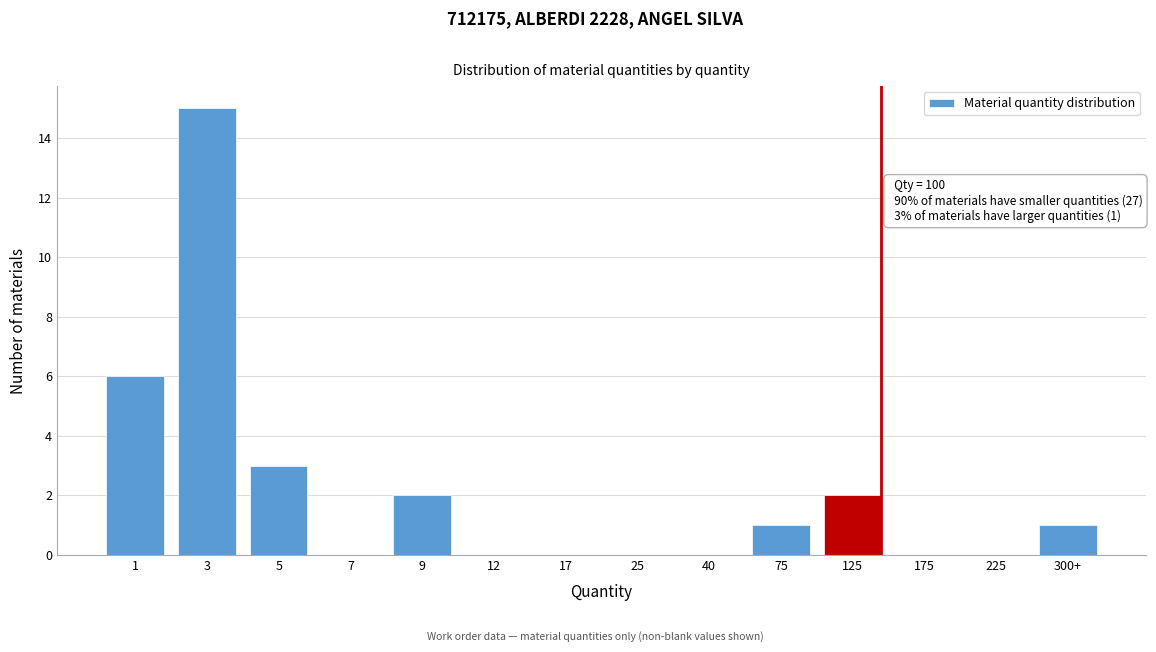

Reading left to right, transcribe all the data shown in this chart.

1=6	3=15	5=3	7=0	9=2	12=0	17=0	25=0	40=0	75=1	125=2	175=0	225=0	300+=1